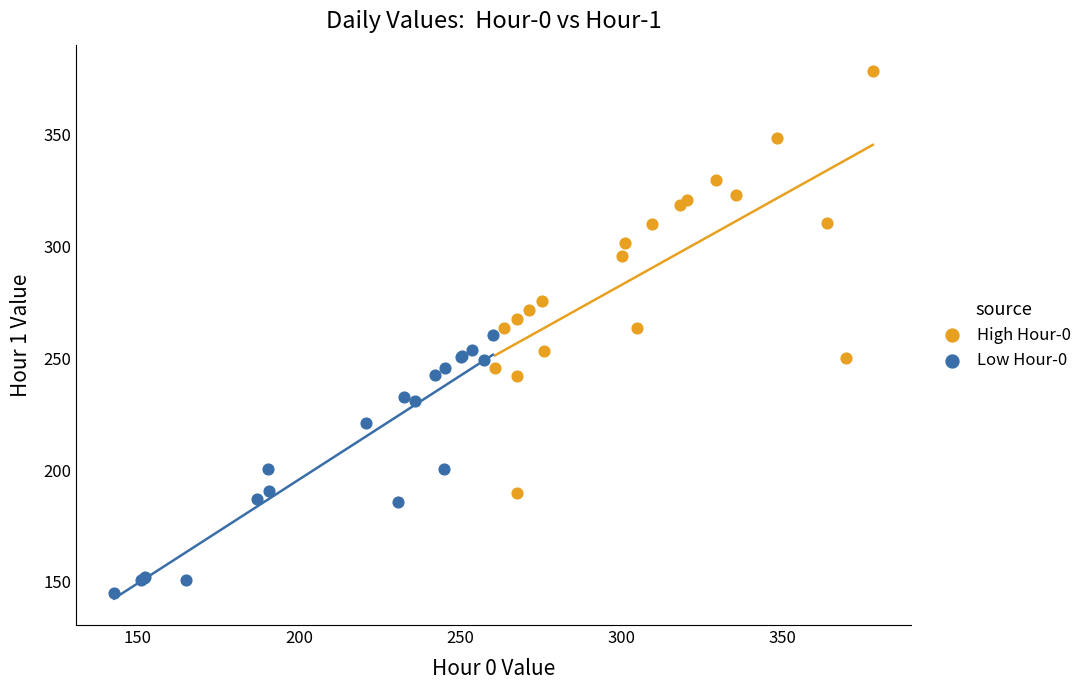

Which series has the widest spread of Y values?

High Hour-0